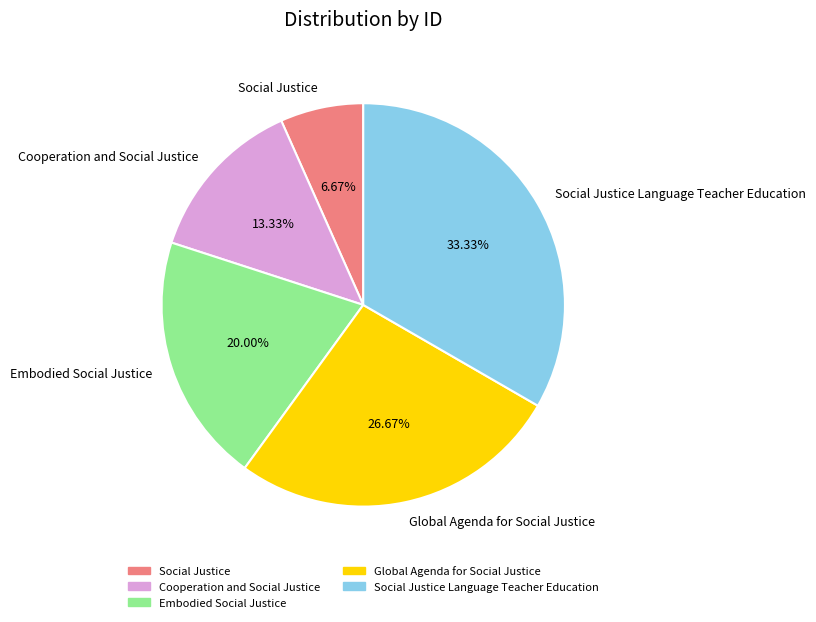

True or false: Cooperation and Social Justice accounts for 13% of the total.

True